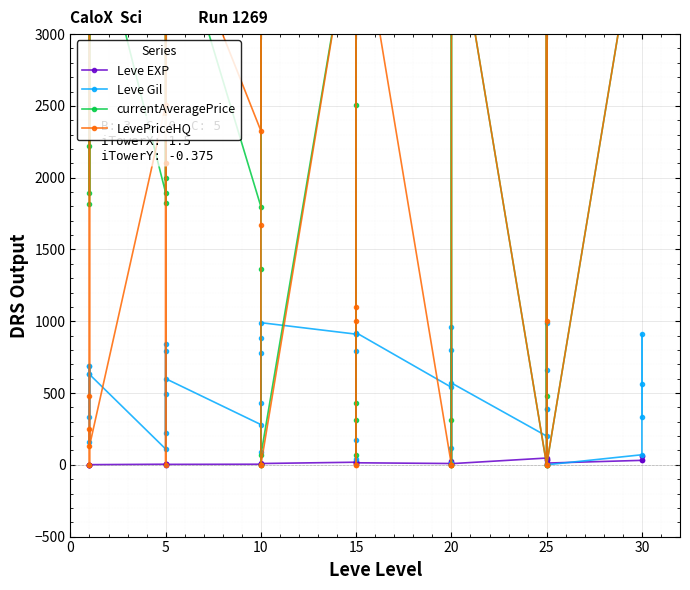

True or false: Leve Gil has a value of 814 at 20.

False